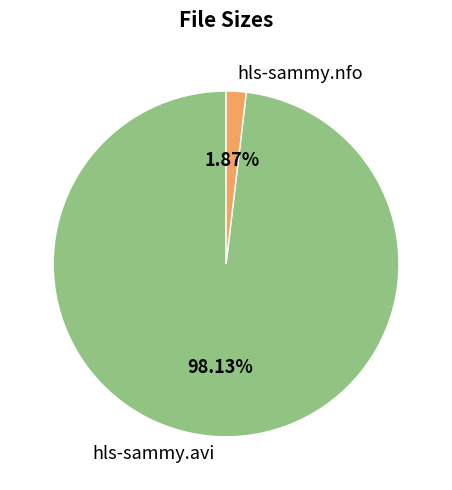

Which category has the smallest portion of the pie?

hls-sammy.nfo